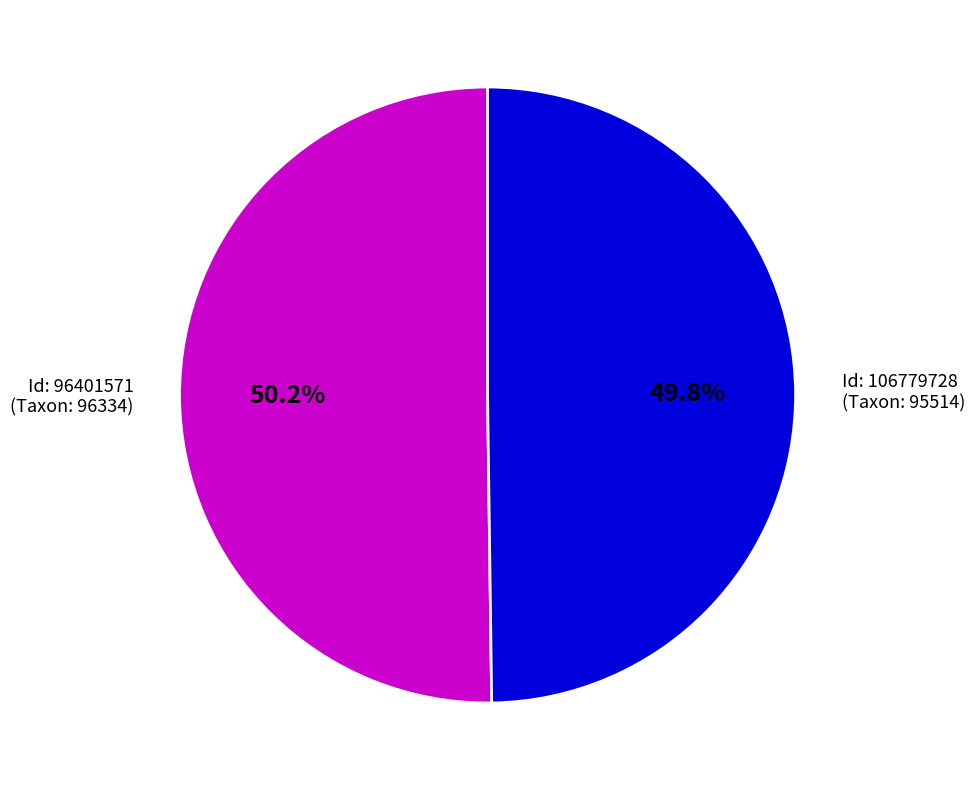

How many segments does this pie chart have?

2